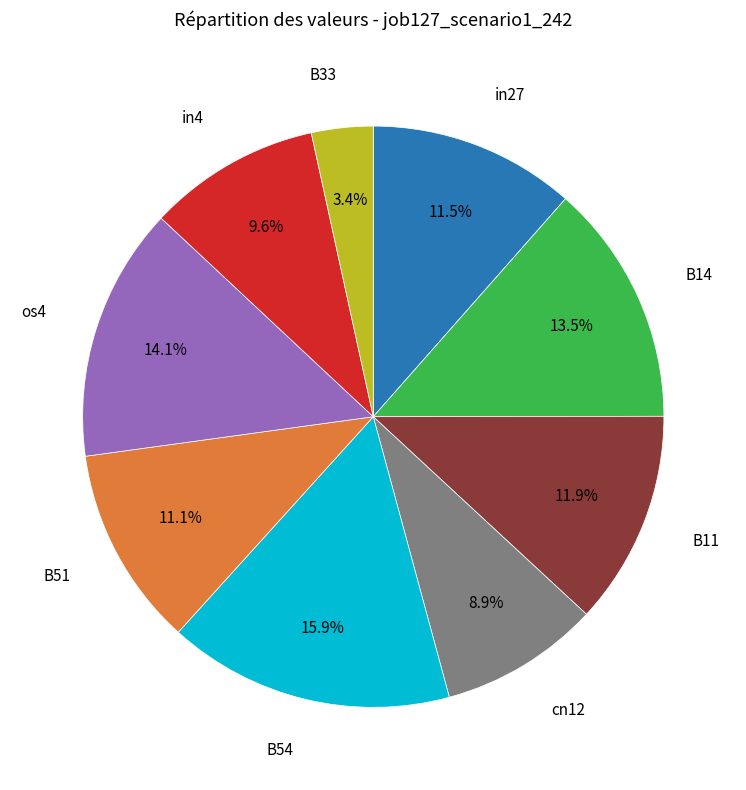

Is there any slice that represents more than half of the pie?

No